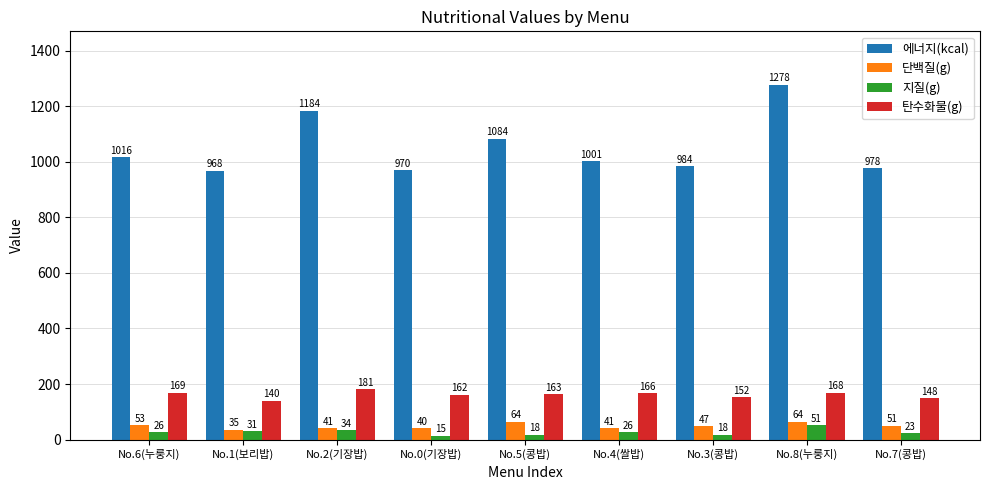

At which category is the sum across all series the highest?

No.8(누룽지)